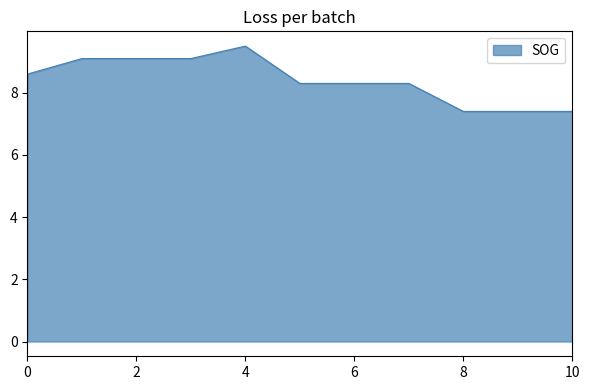

What is the minimum value shown in the chart?

7.4